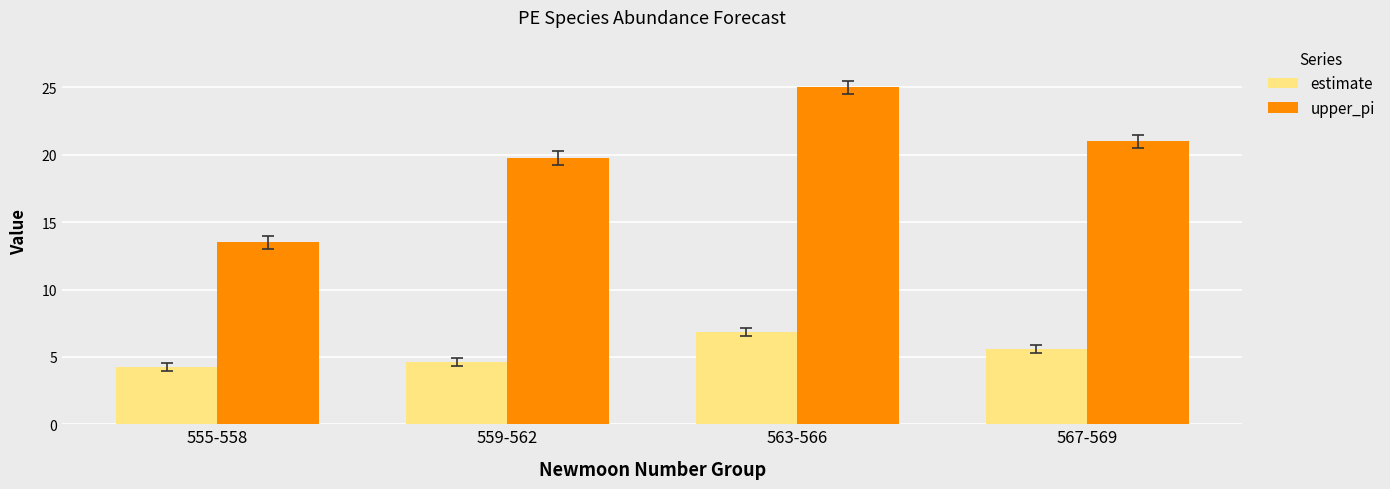

Rank the series at 555-558 from highest to lowest value.

upper_pi, estimate